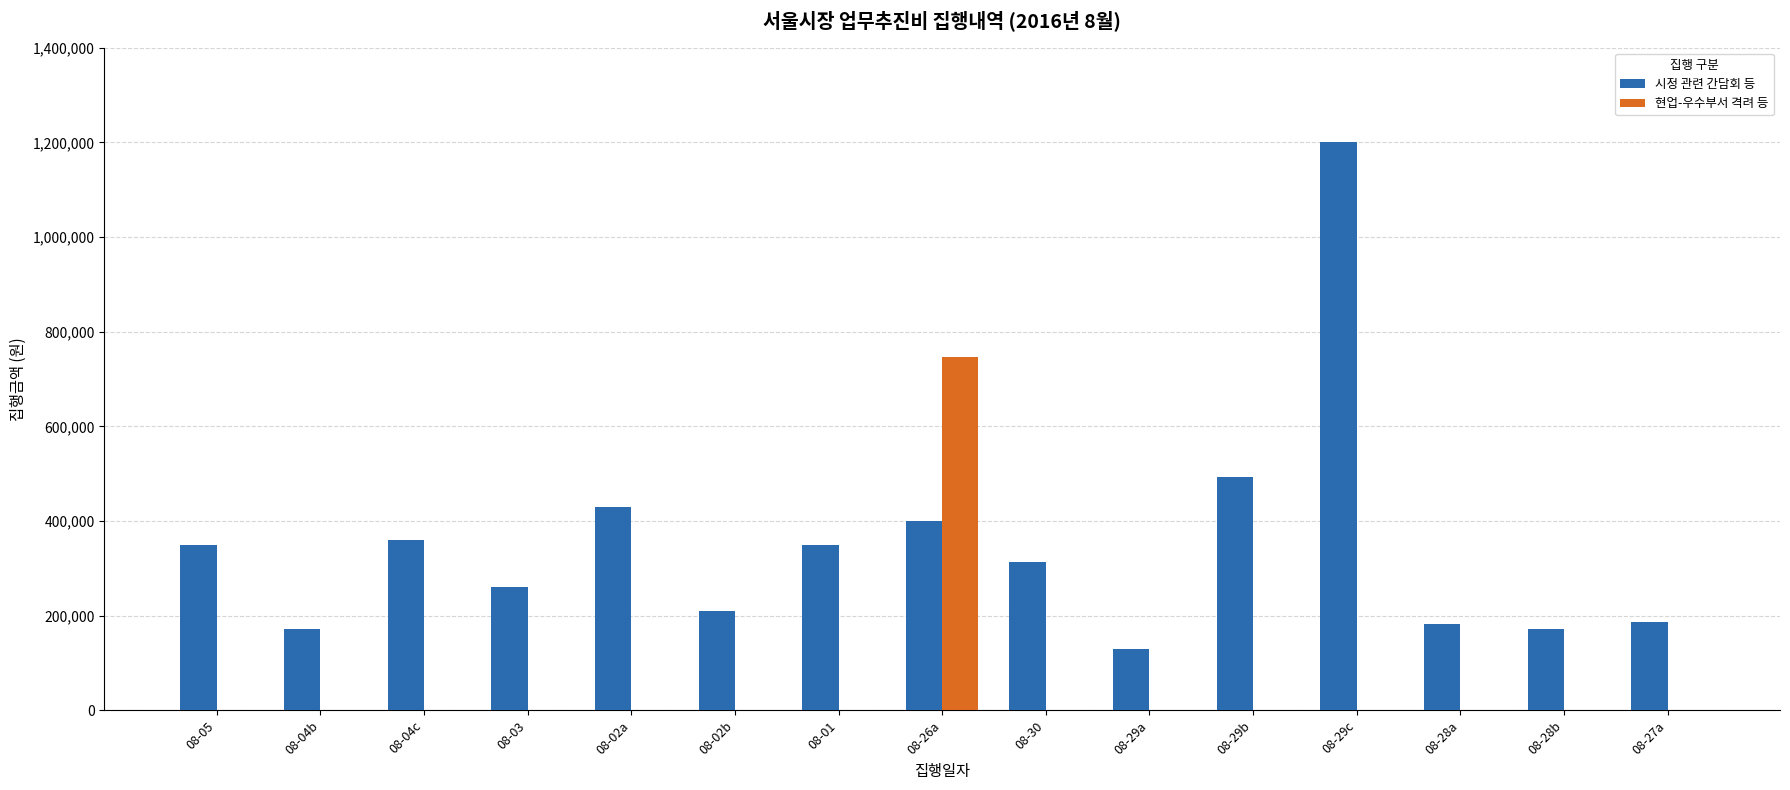

At which label is 시정 관련 간담회 등 closest to 664650?

08-29b